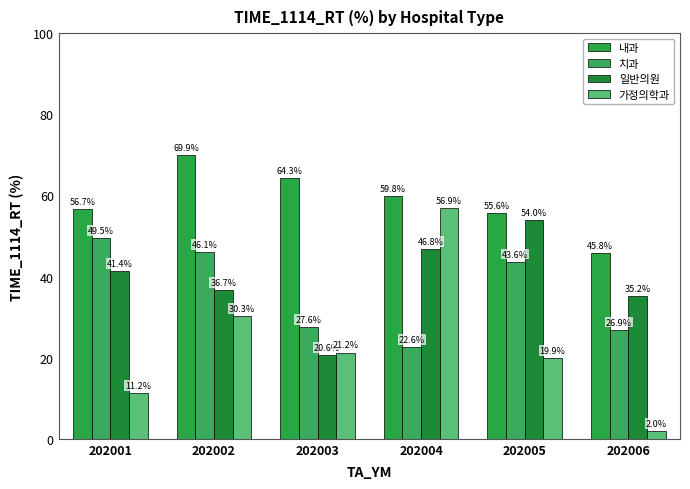

What is the maximum value shown in the chart?

69.9